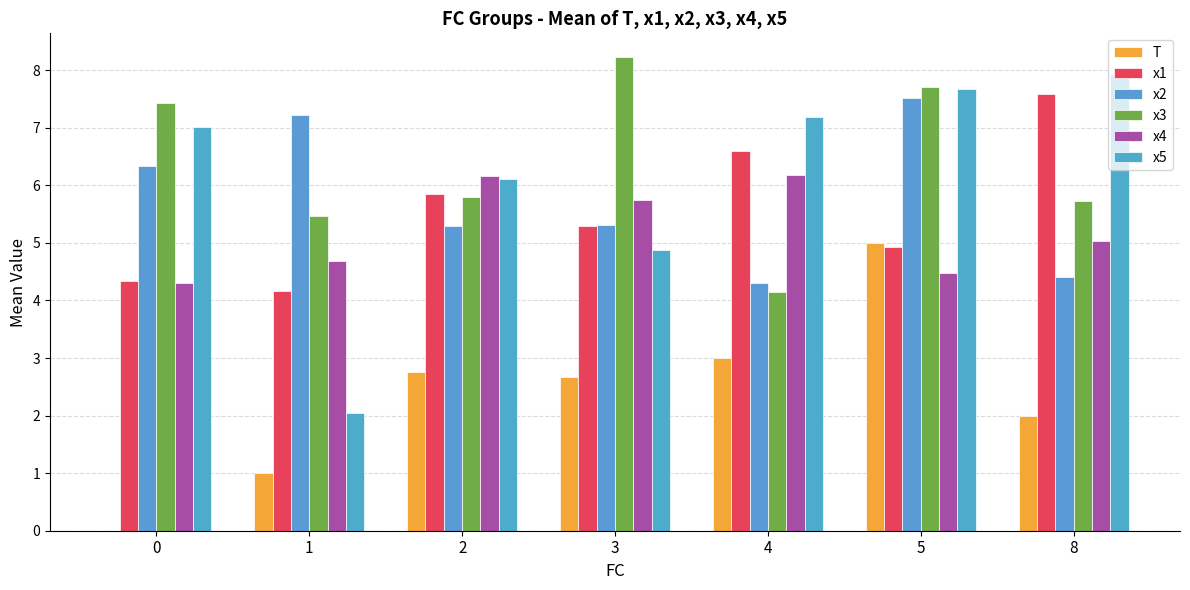

How many categories are shown in the chart?

7